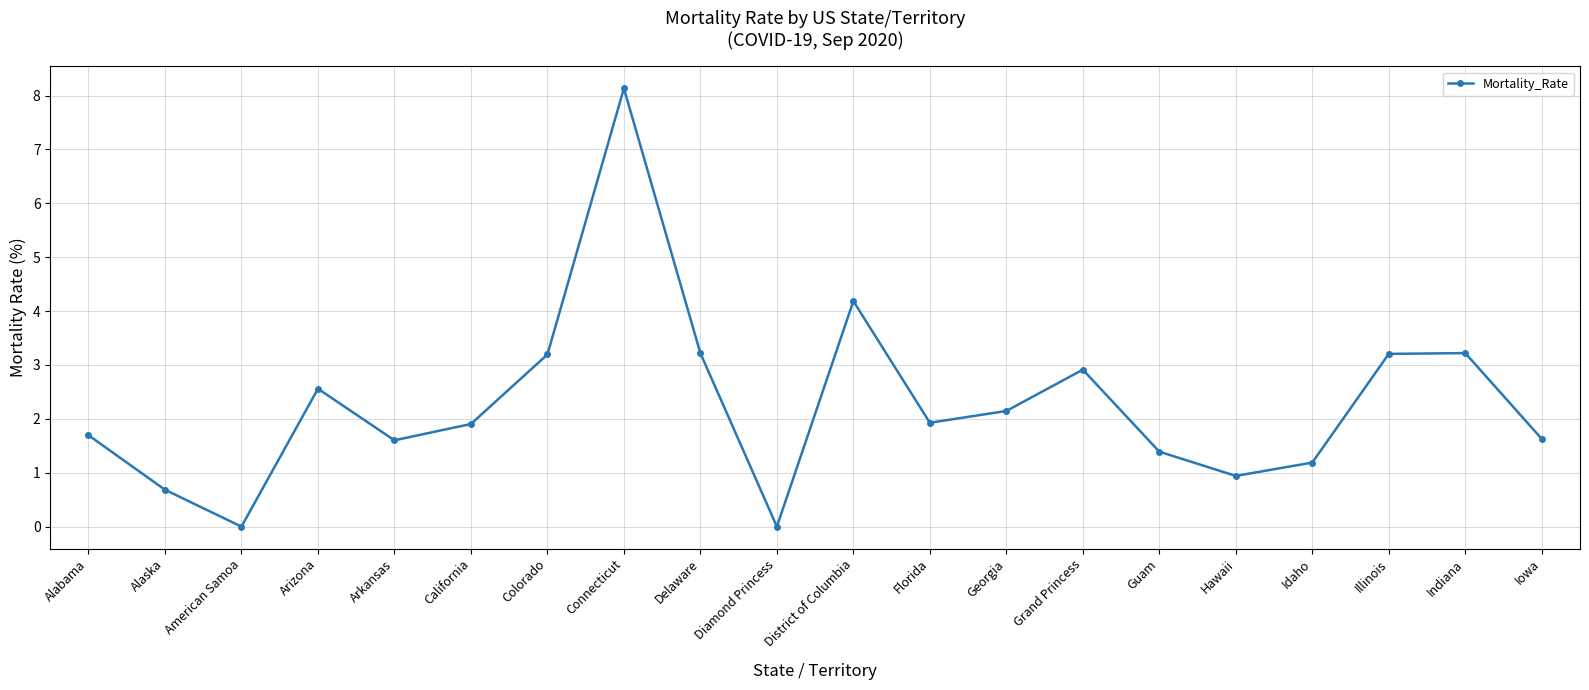

Where is the first local minimum?

American Samoa